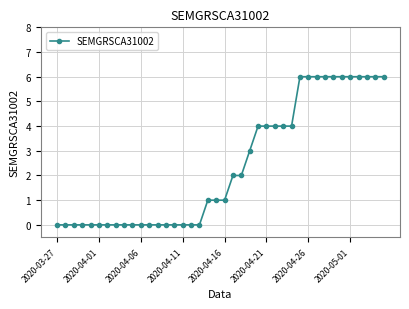

What is the value of the 22nd point from the left?

2